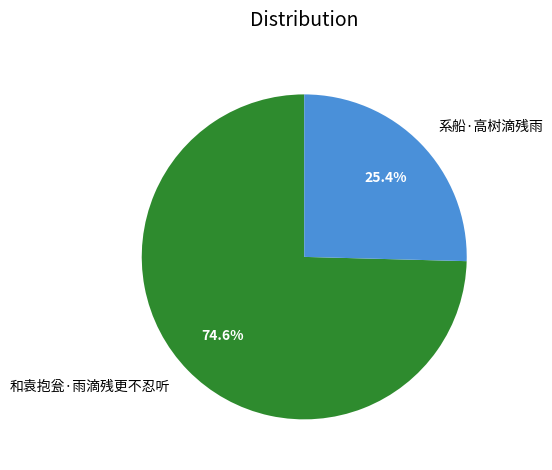

Rank the categories by value from lowest to highest.

系船·高树滴残雨, 和袁抱瓮·雨滴残更不忍听